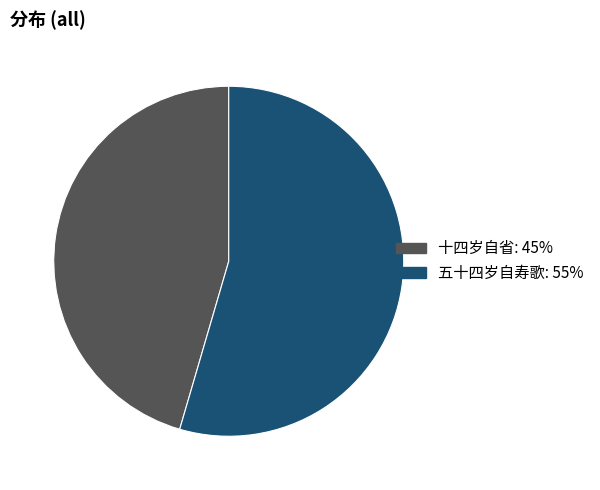

Is it true that 五十四岁自寿歌 is 55% of the pie?

True